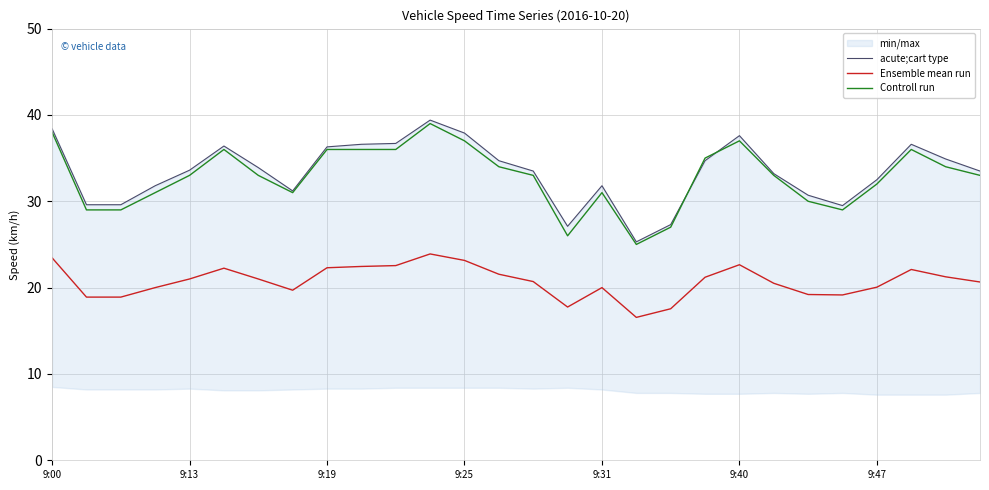

How many categories are shown in the chart?

28